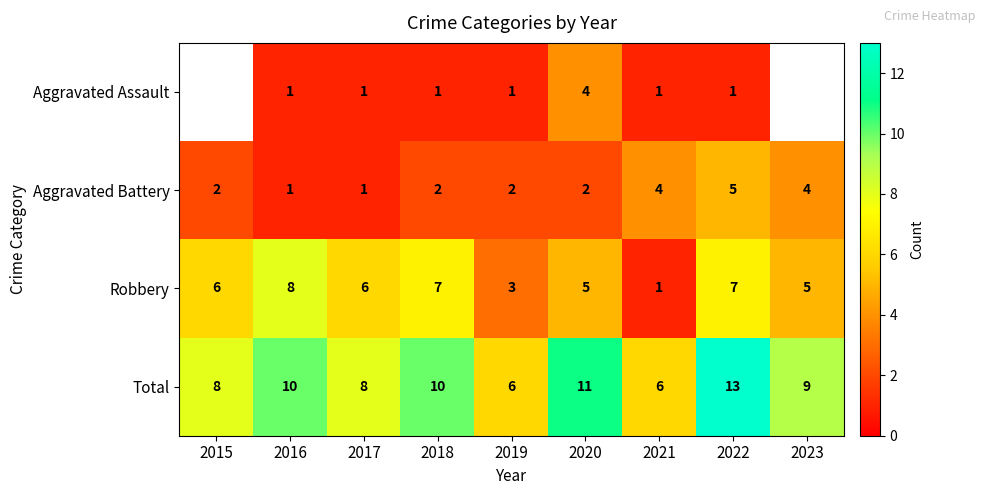

Is the value of Total at 2015 greater than the value of Robbery at 2023?

Yes